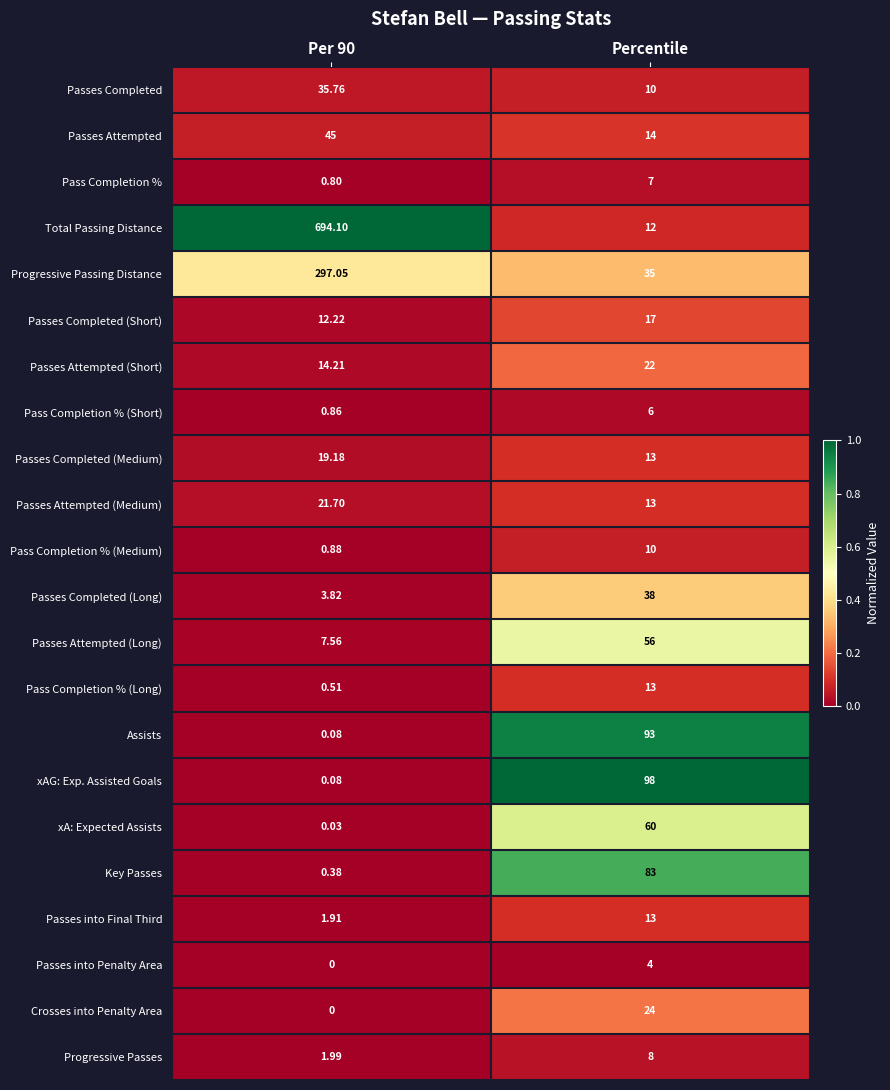

Is the value of xA: Expected Assists at Per 90 greater than the value of Pass Completion % (Long) at Percentile?

No